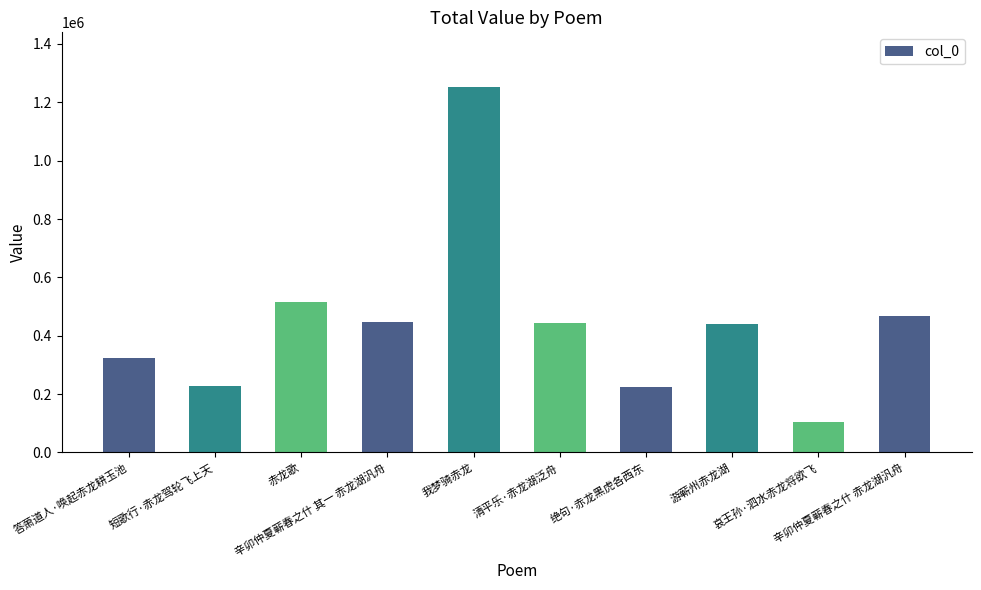

What position from the left is 答萧道人·唤起赤龙耕玉池?

1